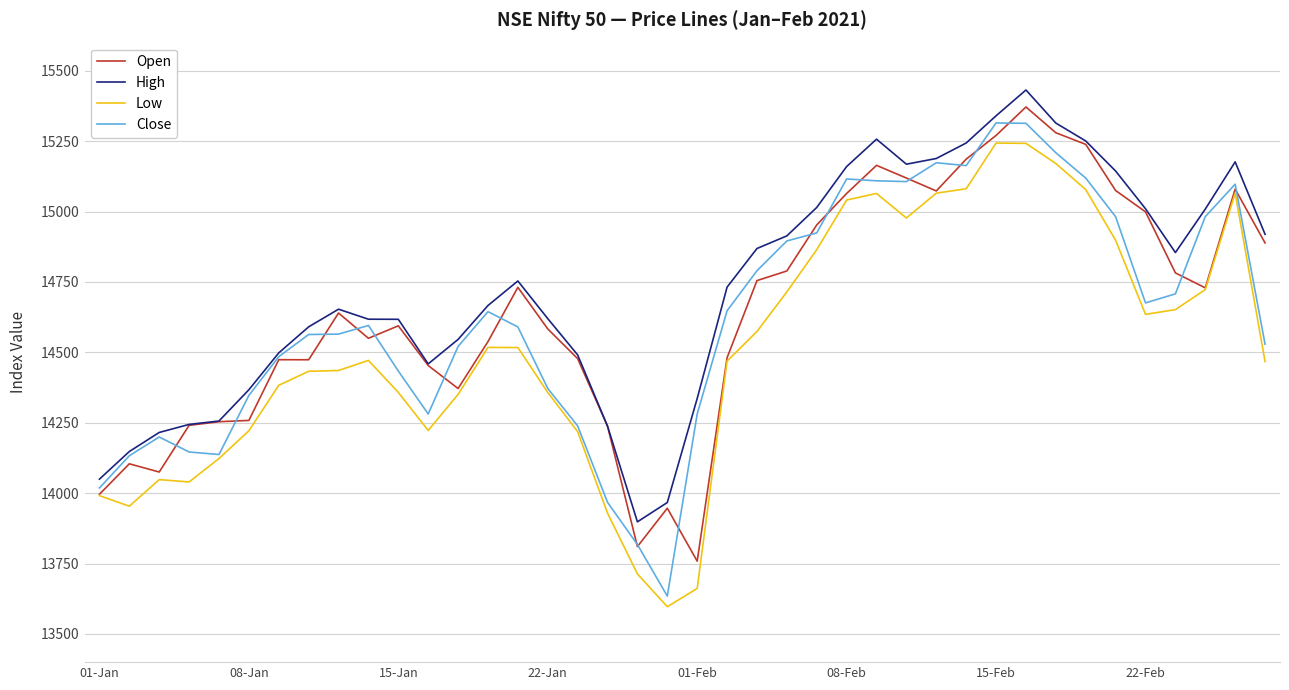

List the series in order of their peak value, lowest first.

Low, Close, Open, High